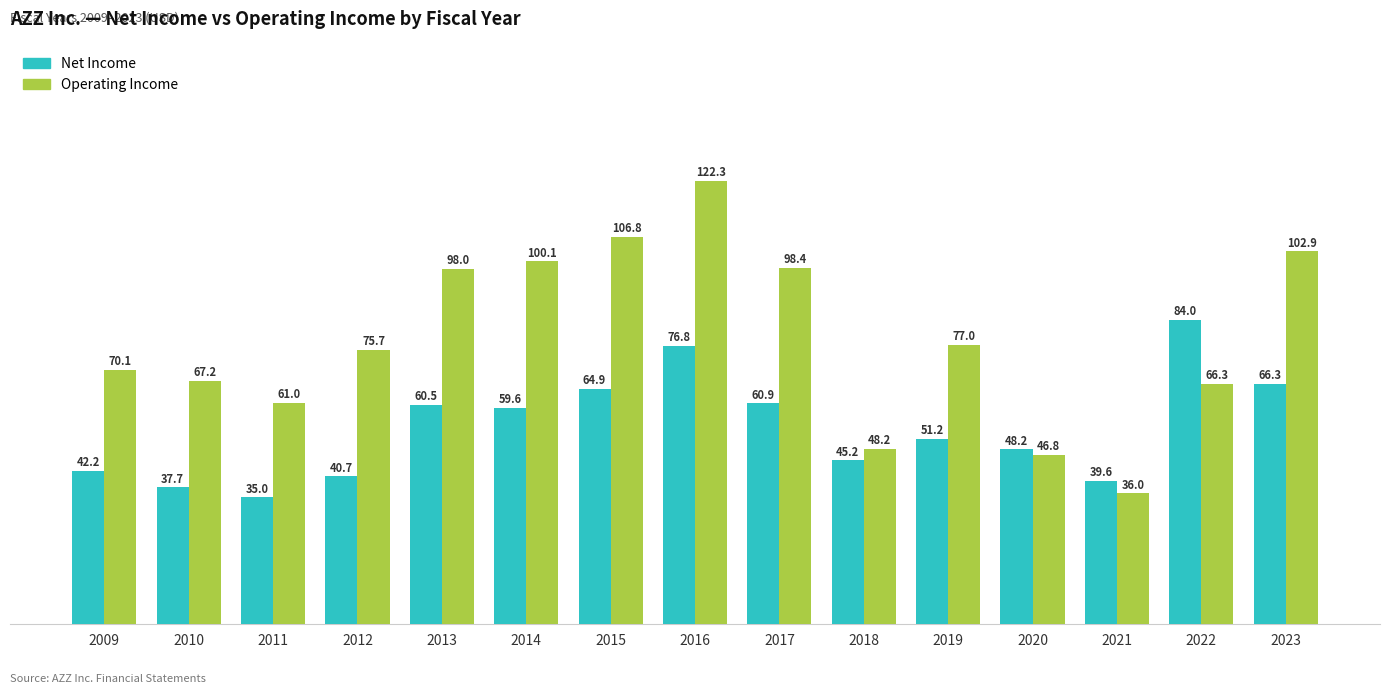

How many bars are there in each group?

2